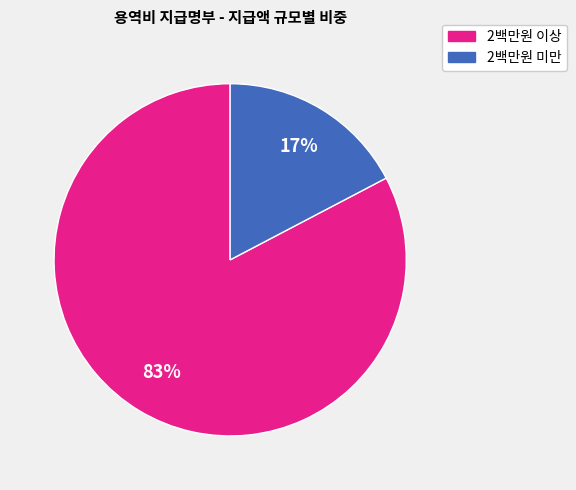

To the nearest percent, what is the average slice percentage?

50%